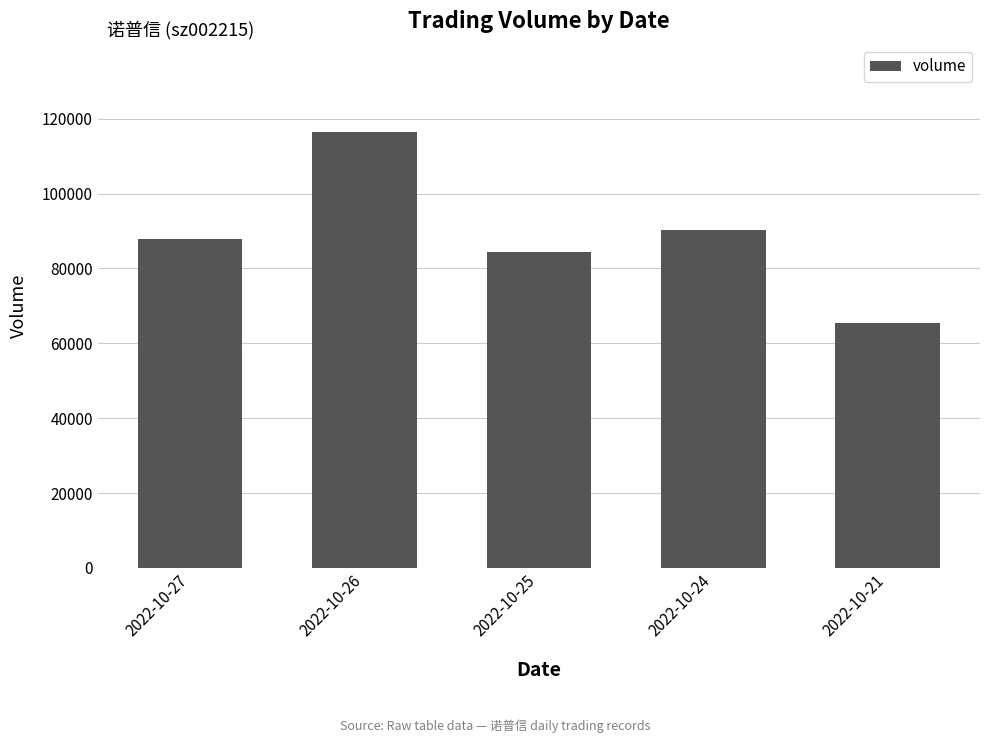

Rank the categories by value from lowest to highest.

2022-10-21, 2022-10-25, 2022-10-27, 2022-10-24, 2022-10-26